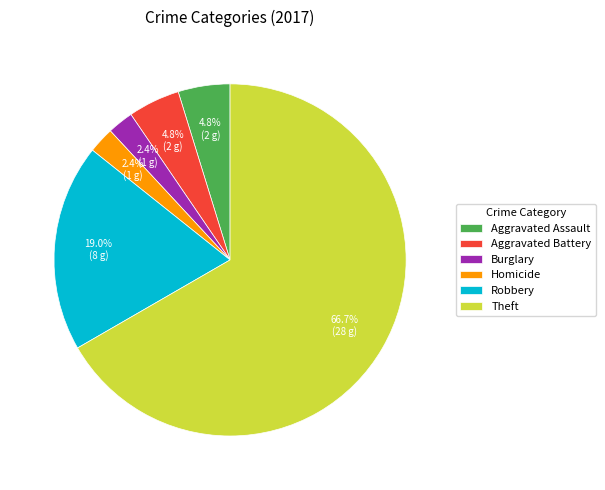

What is the majority slice?

Theft